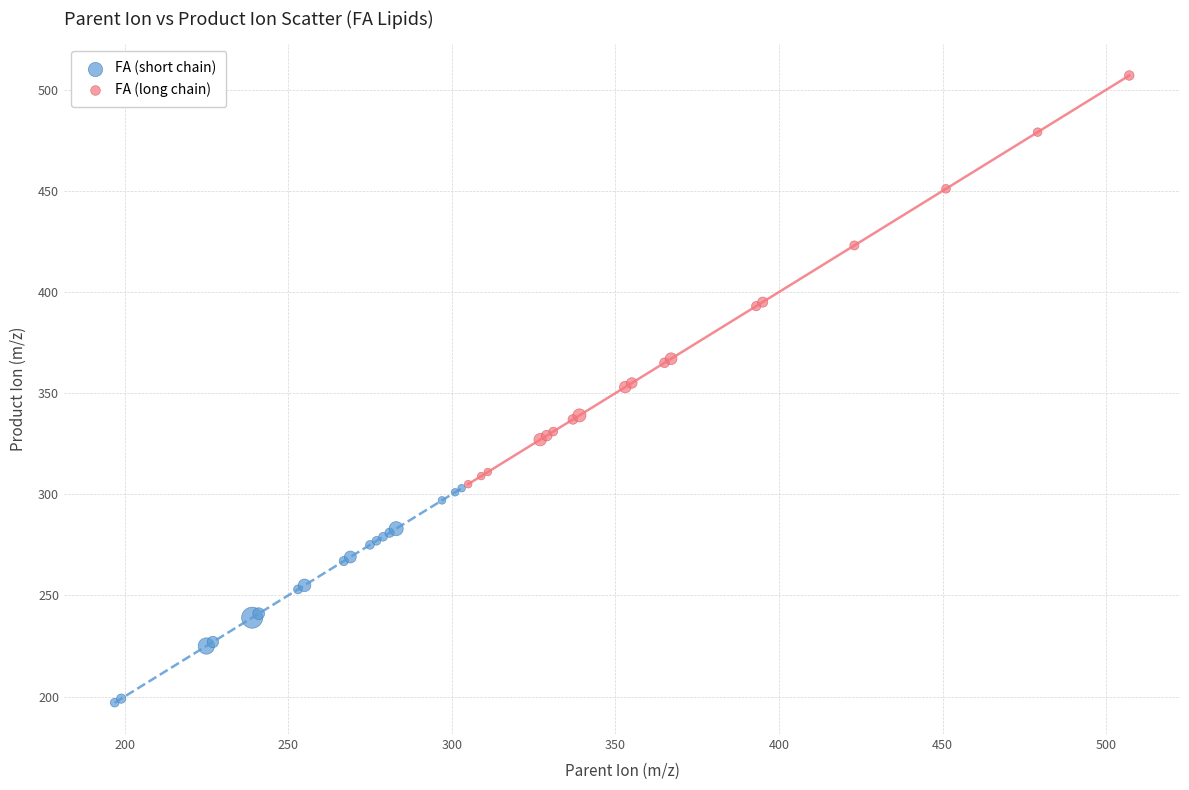

Which series has the largest Y range (max minus min)?

FA (long chain)